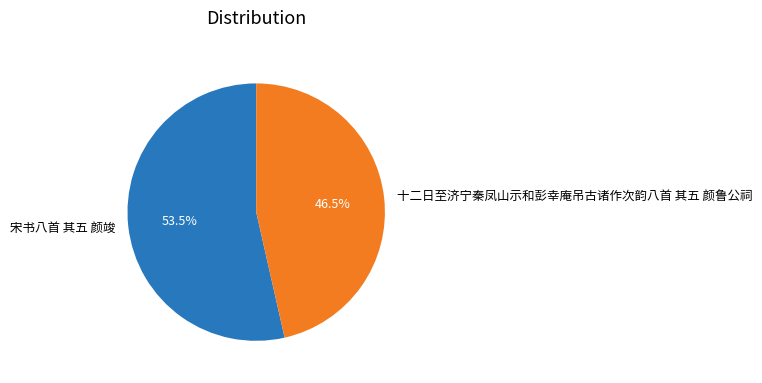

Does any single category account for the majority?

Yes